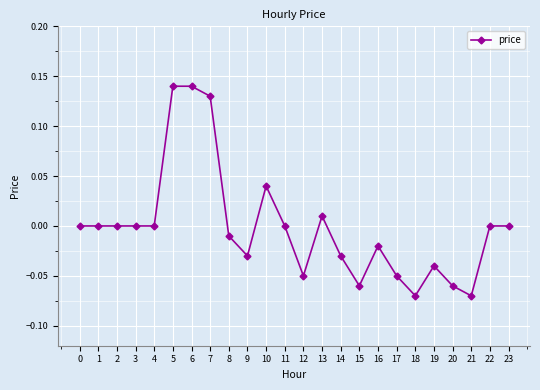

True or false: the data has more than 1 interior local peaks.

True